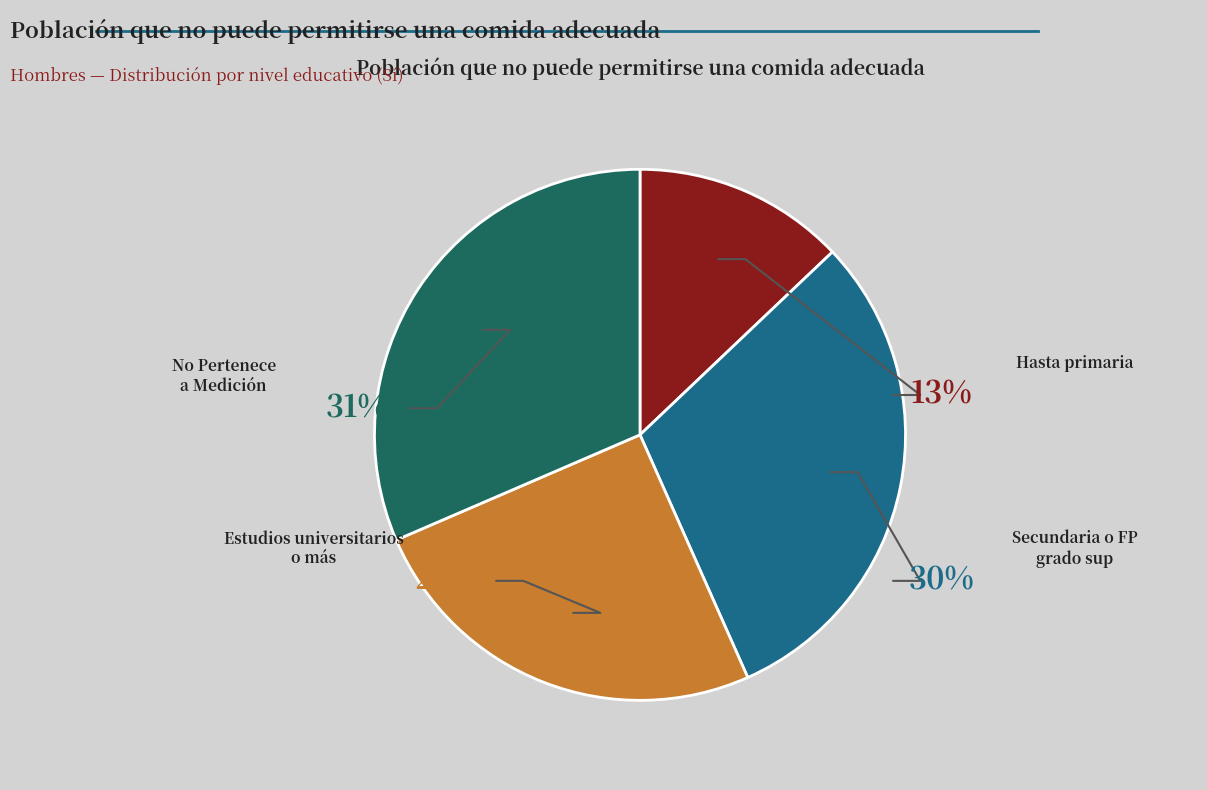

Is Secundaria o FP grado sup the majority of the pie?

No